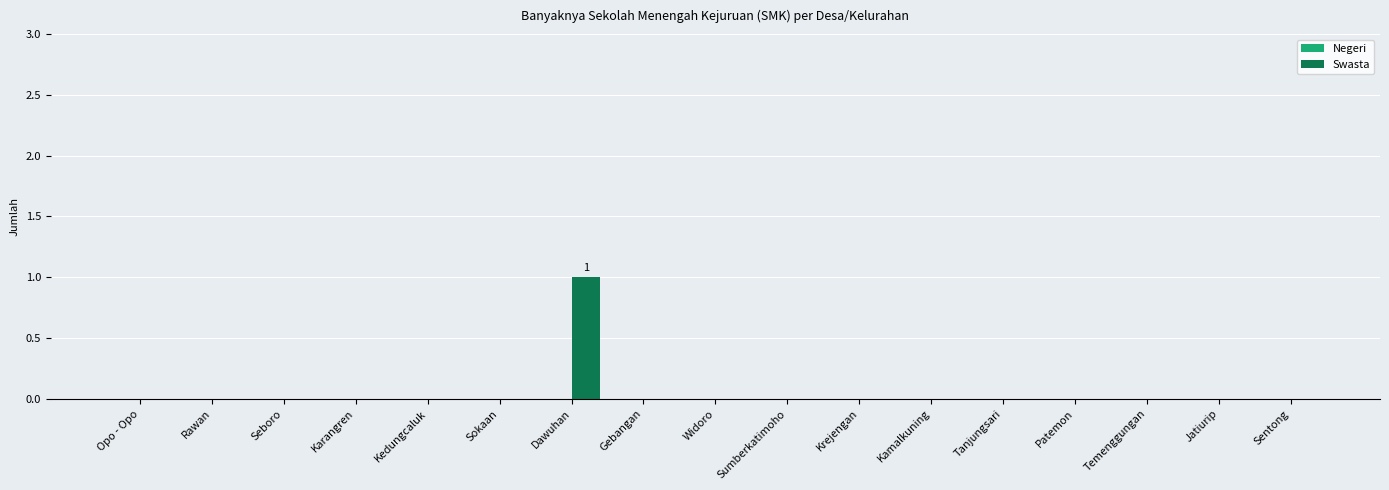

Which category has the highest value across all series?

Dawuhan